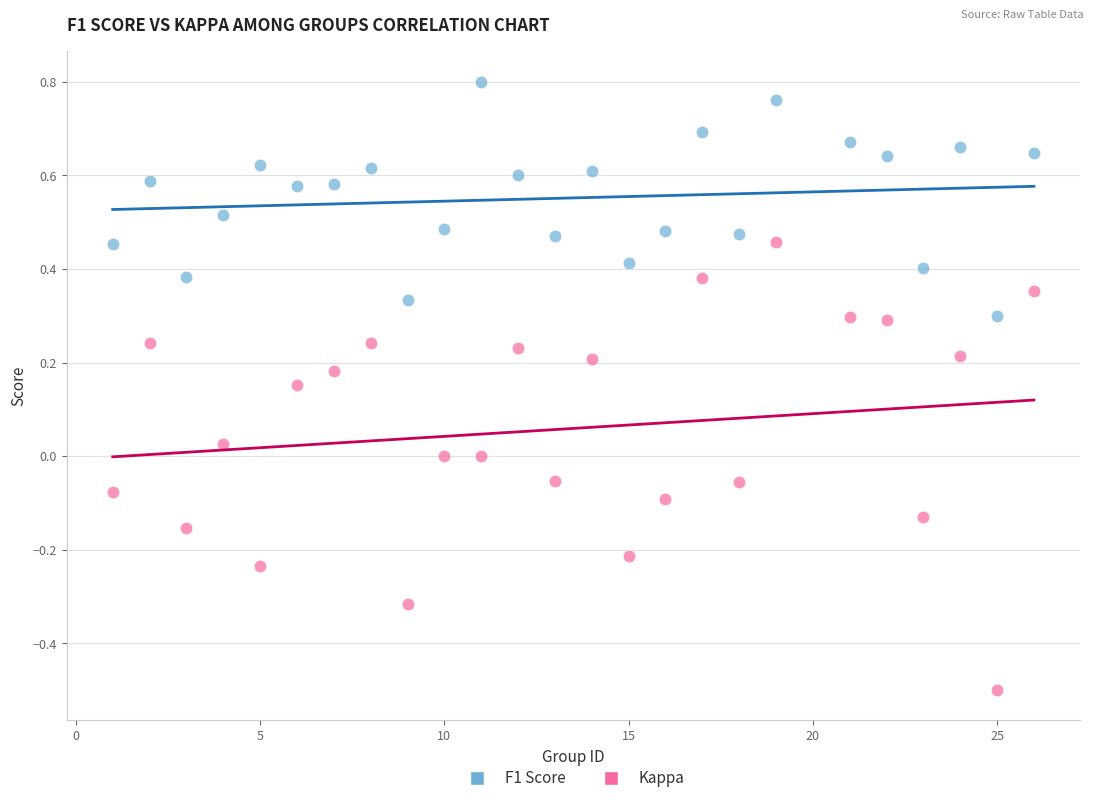

Across all data points, what is the range of Y values (max minus min)?

1.3